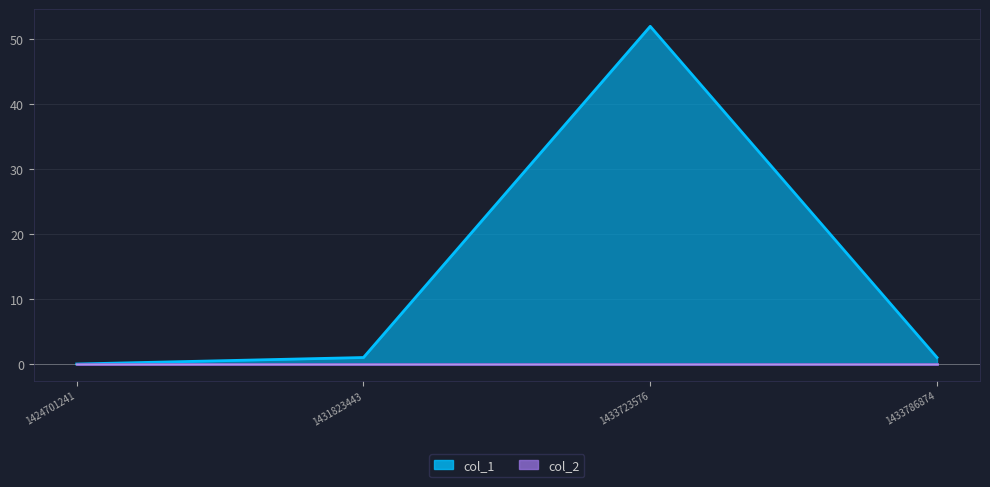

Rank the categories by value from lowest to highest.

1424701241, 1431823443, 1433786874, 1433723576